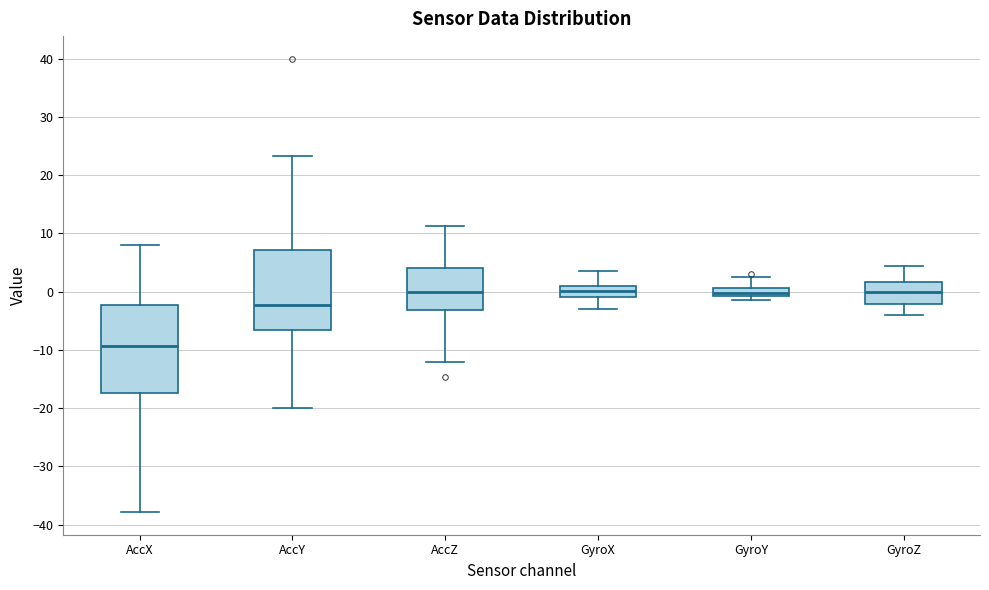

Where is the upper edge of the box for GyroY on the y-axis? The values are not printed on the chart, so give them approximately, as read against the axis.

1